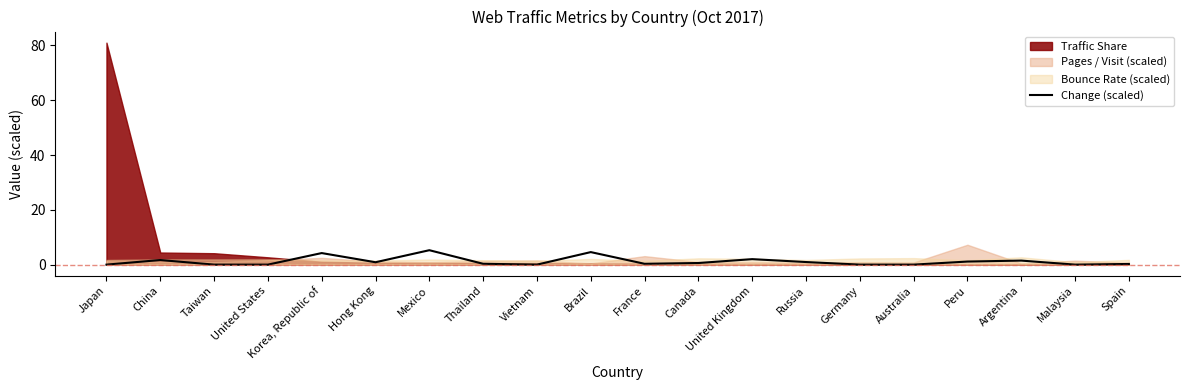

What is the difference between the values at Germany and Korea, Republic of?

4.2